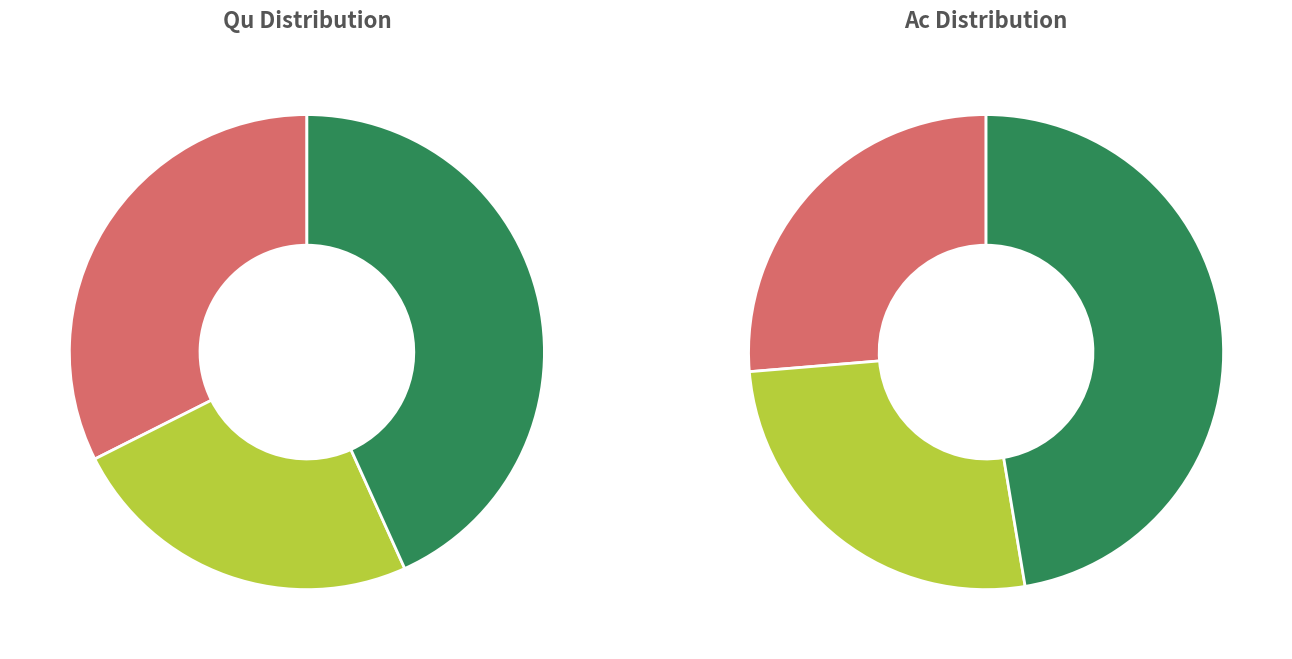

How many segments does this pie chart have?

3